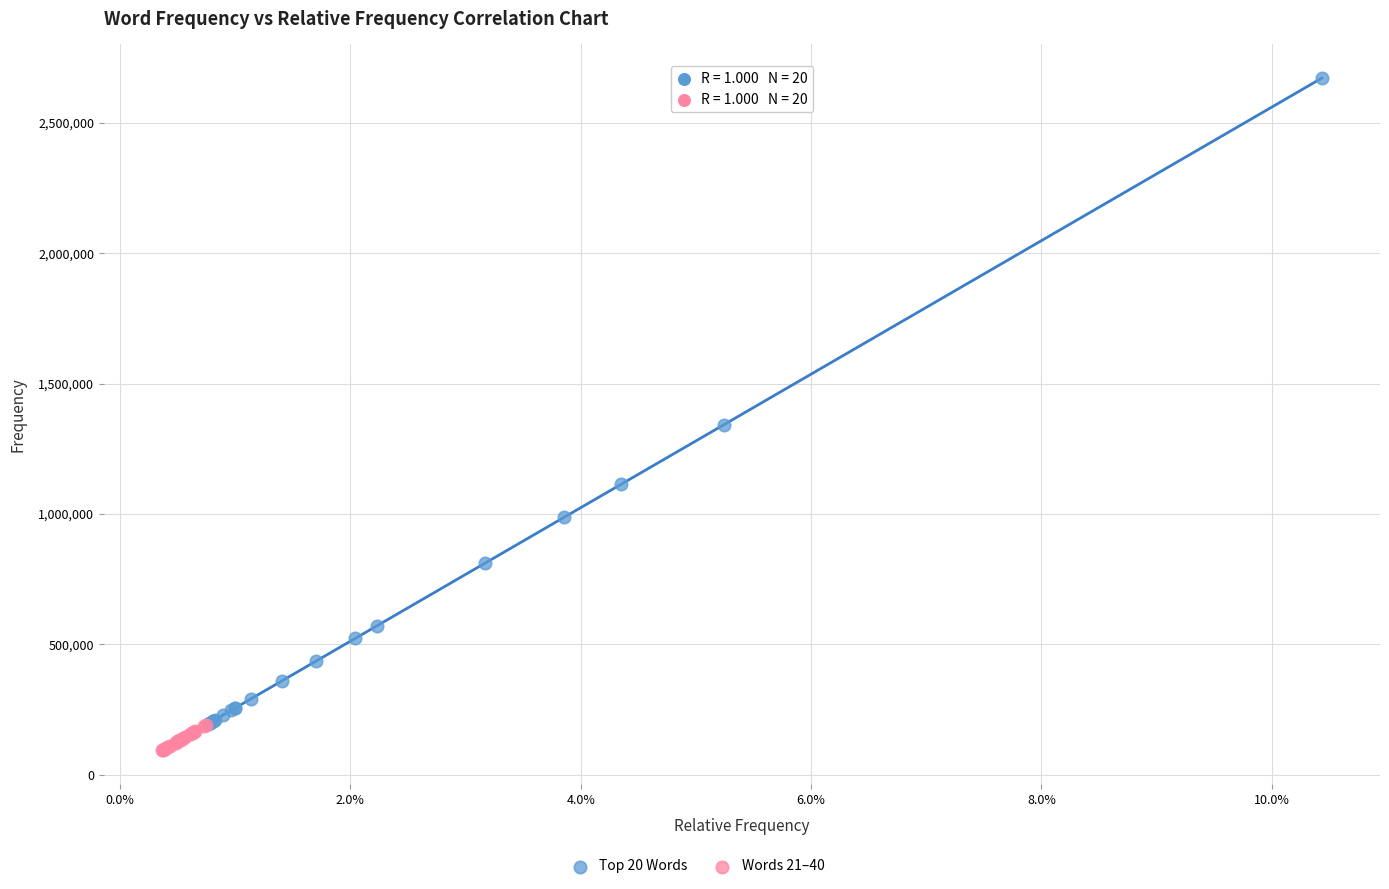

Which series contains the highest Y value?

Top 20 Words